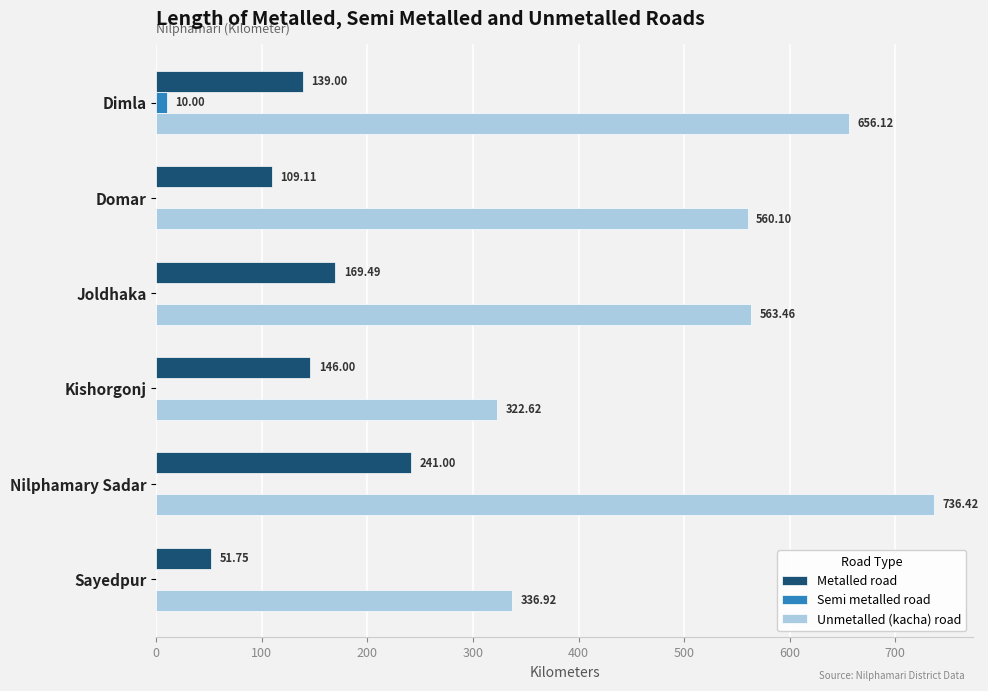

At which label does Semi metalled road reach its peak?

Dimla